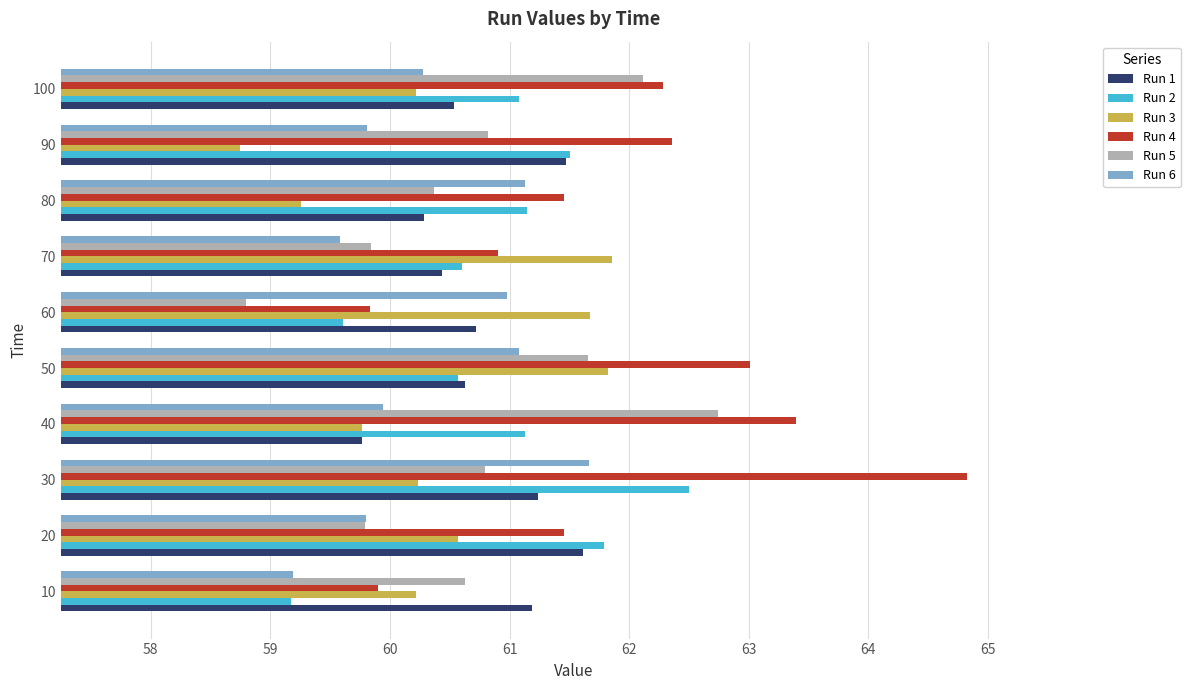

How many distinct data groups are displayed?

6